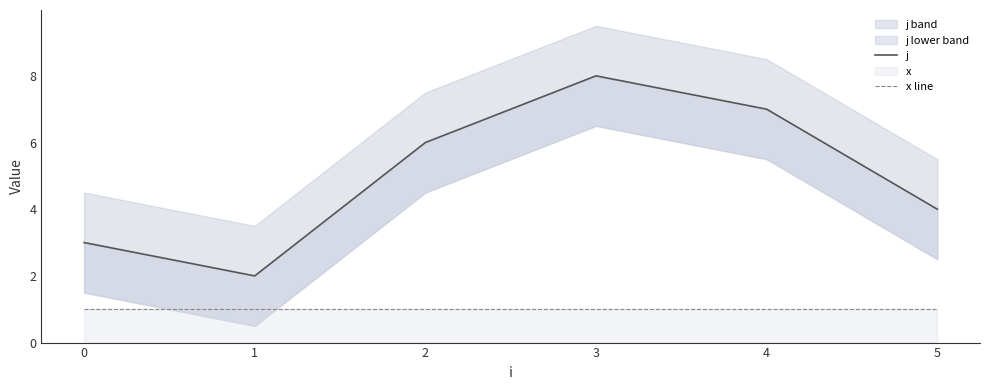

True or false: x line and j intersect in this chart.

False